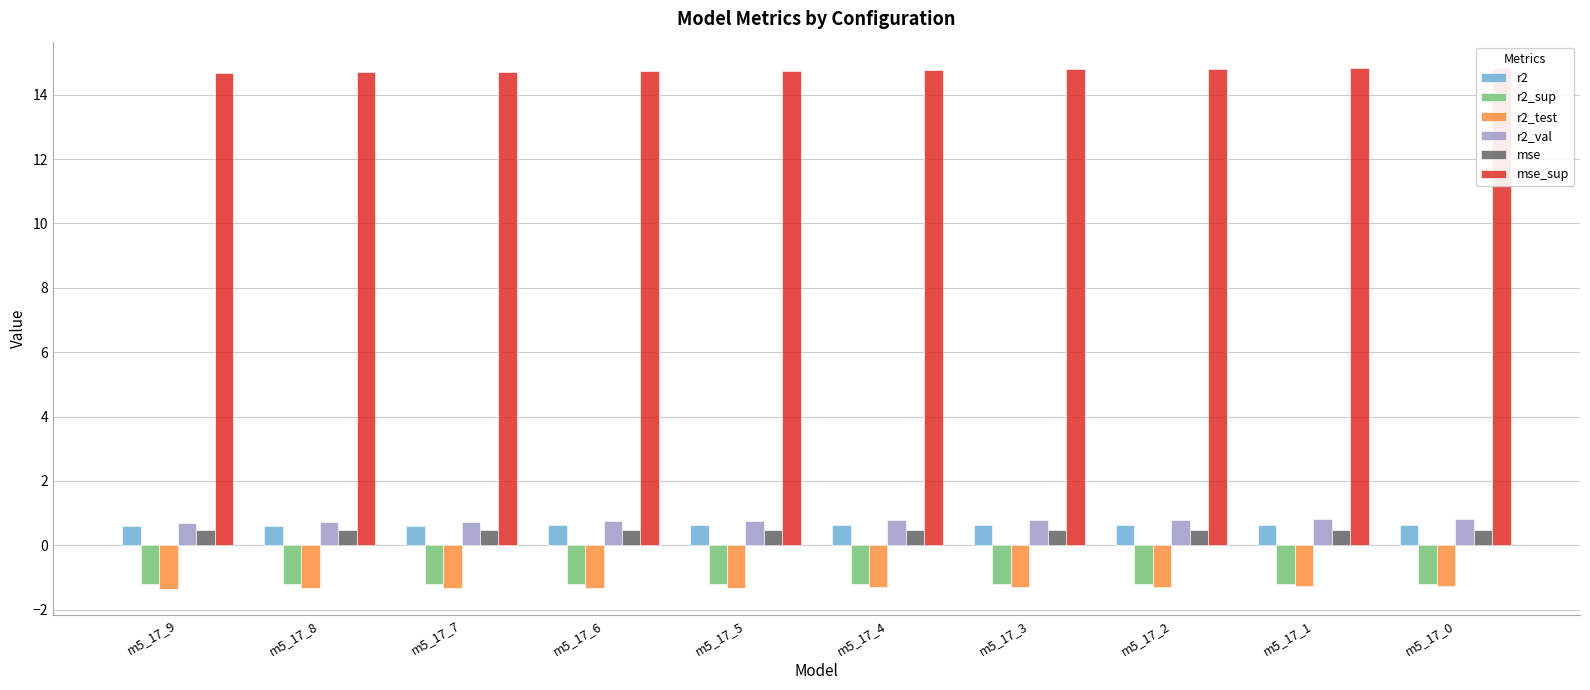

Is the value of r2_sup at m5_17_7 greater than the value of r2_val at m5_17_5?

No